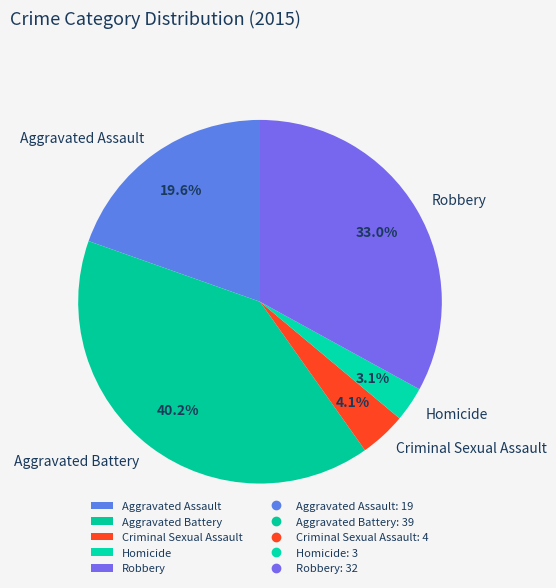

To the nearest percent, what is the combined percentage of Homicide and Aggravated Assault?

23%